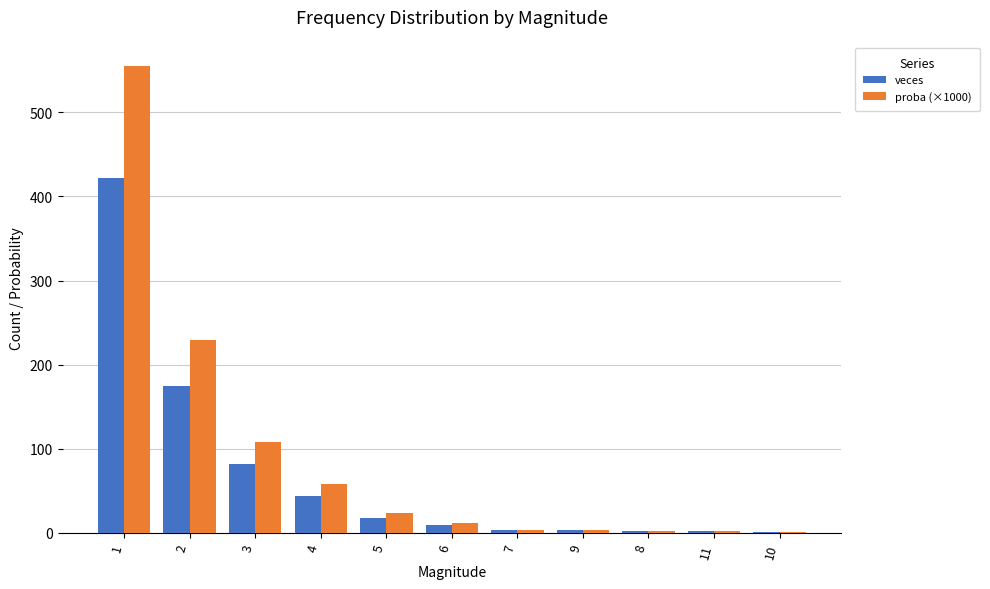

What is the approximate value of proba (×1000) at 11?

2.6